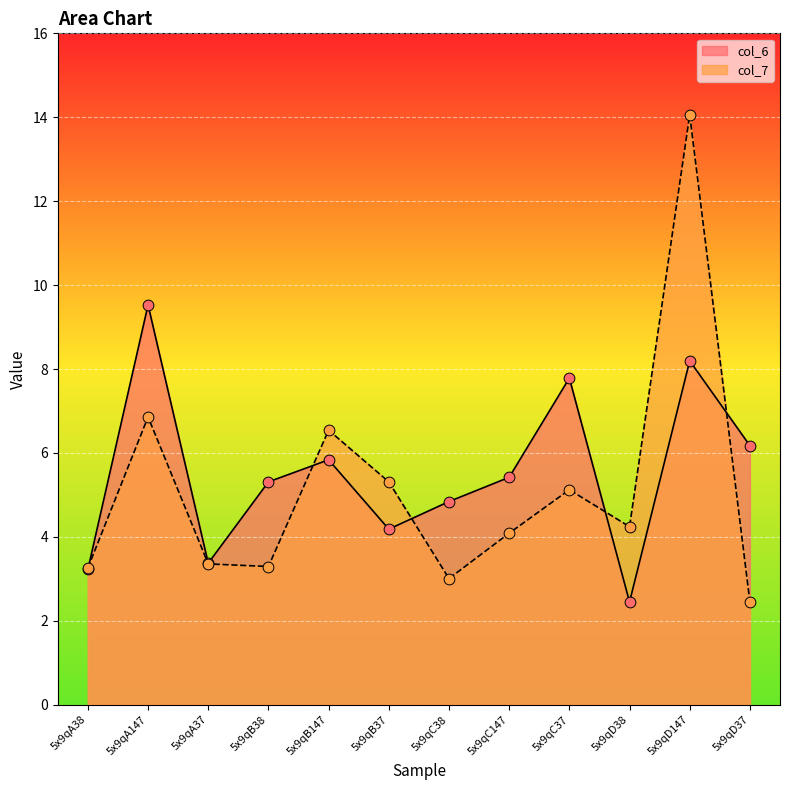

What are all the series names shown in the legend?

col_6, col_7